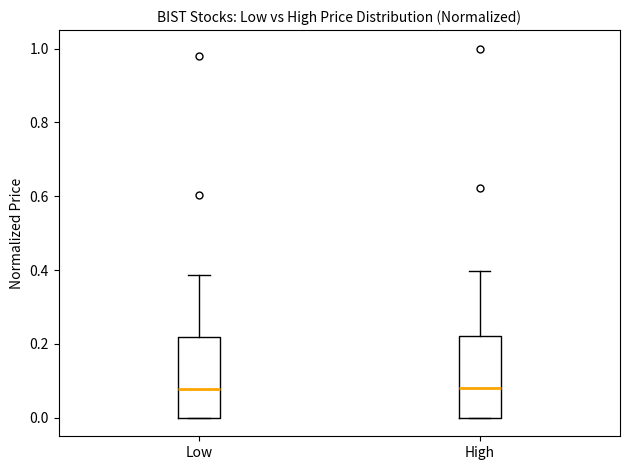

Reading left to right, read every box against the y-axis: the position of its median line, the range the box covers, and the ends of its whiskers. The values are not printed on the chart, so give them approximately, as read against the axis.

Low: median 0.08, box 0.00 to 0.22, whiskers 0.00 to 0.38
High: median 0.08, box 0.00 to 0.22, whiskers 0.00 to 0.40